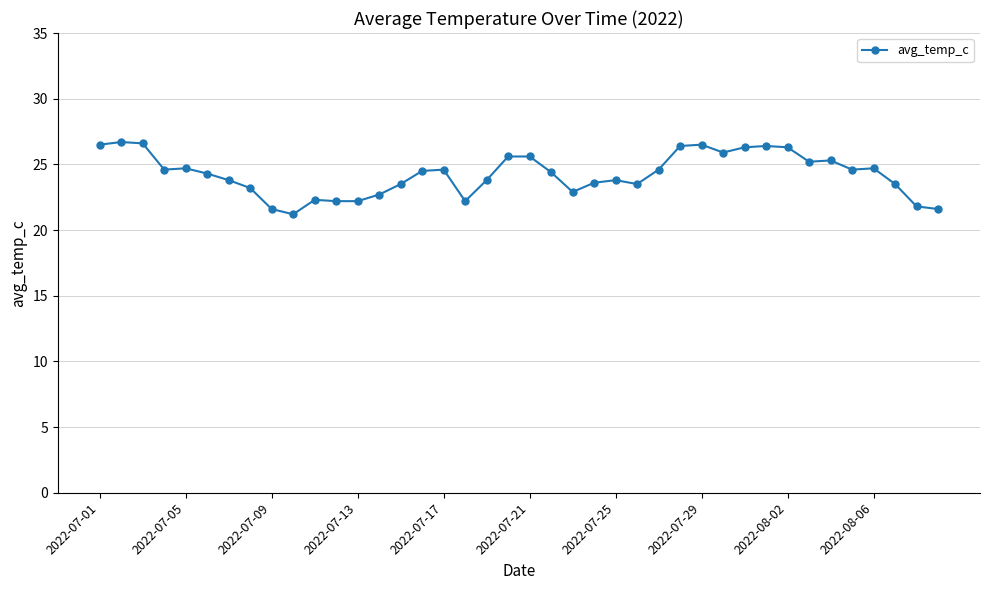

What is the value of the 13th point from the left?

22.2